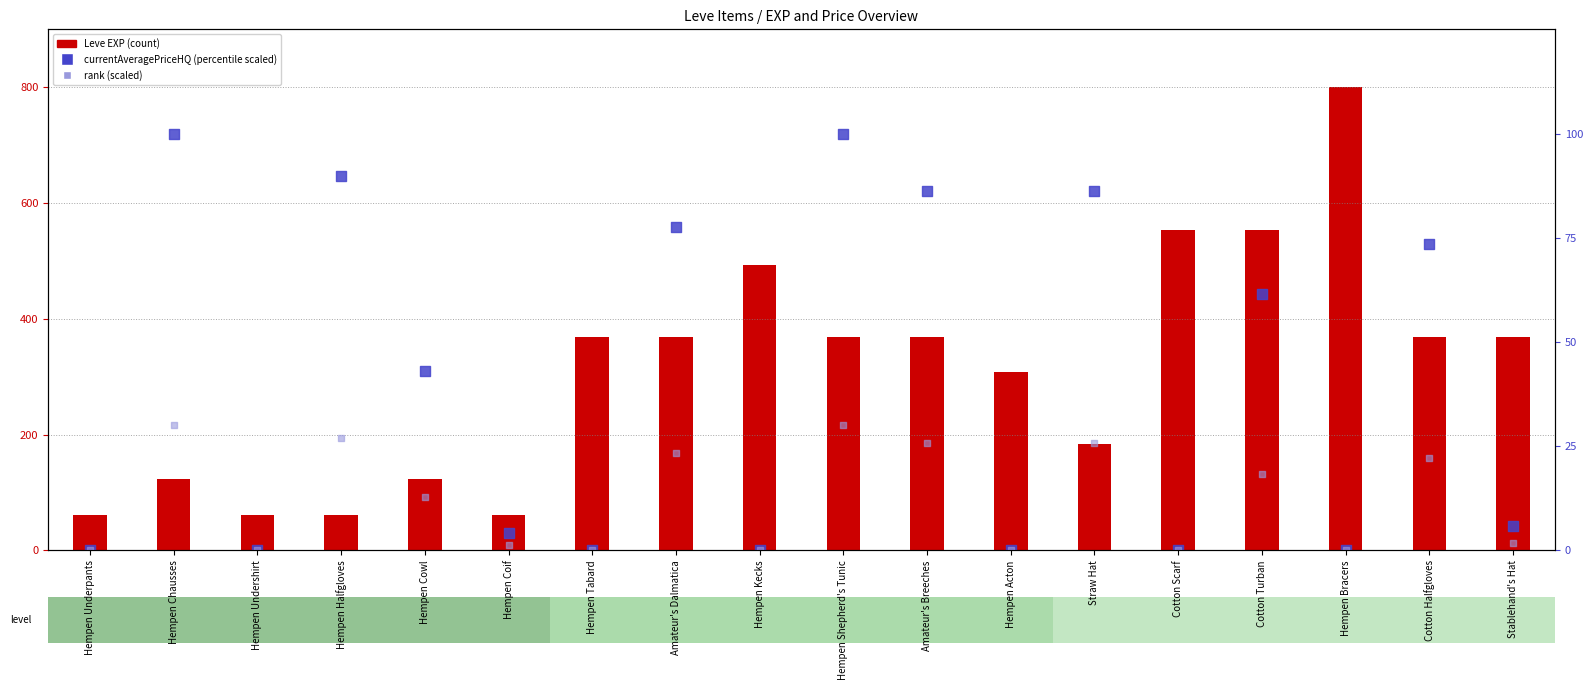

Is the value of currentAveragePriceHQ (scaled) at Straw Hat greater than the value of Leve EXP at Cotton Scarf?

No